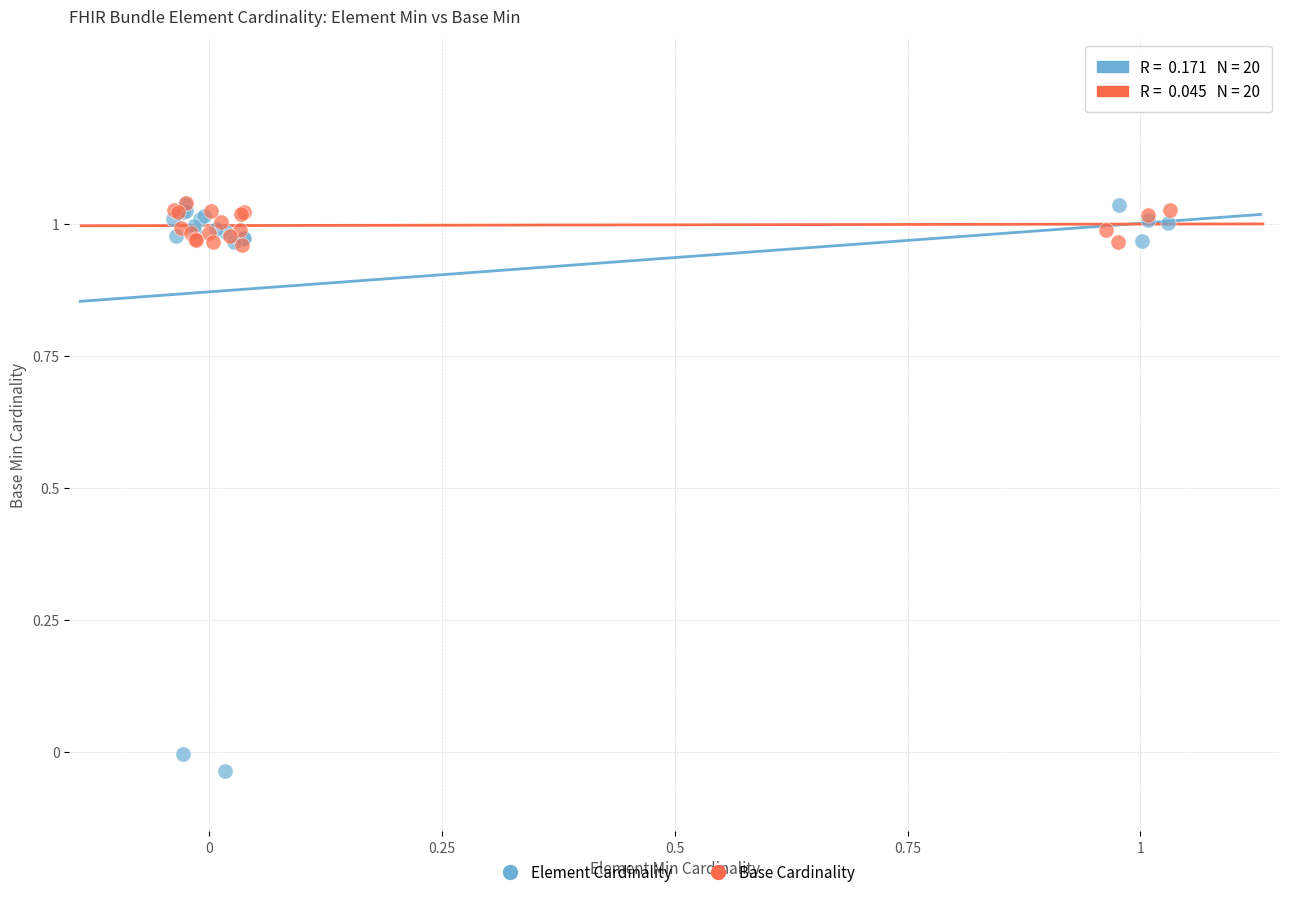

Which series contains the lowest Y value?

Element Cardinality